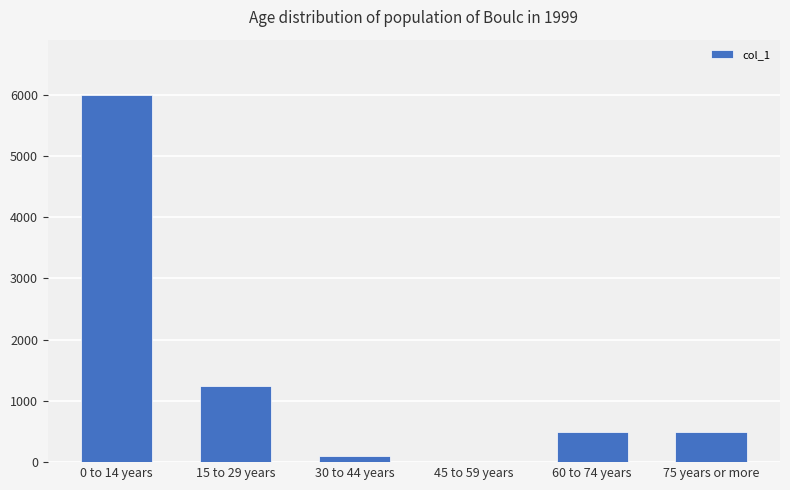

What is the sum of all values?

8350